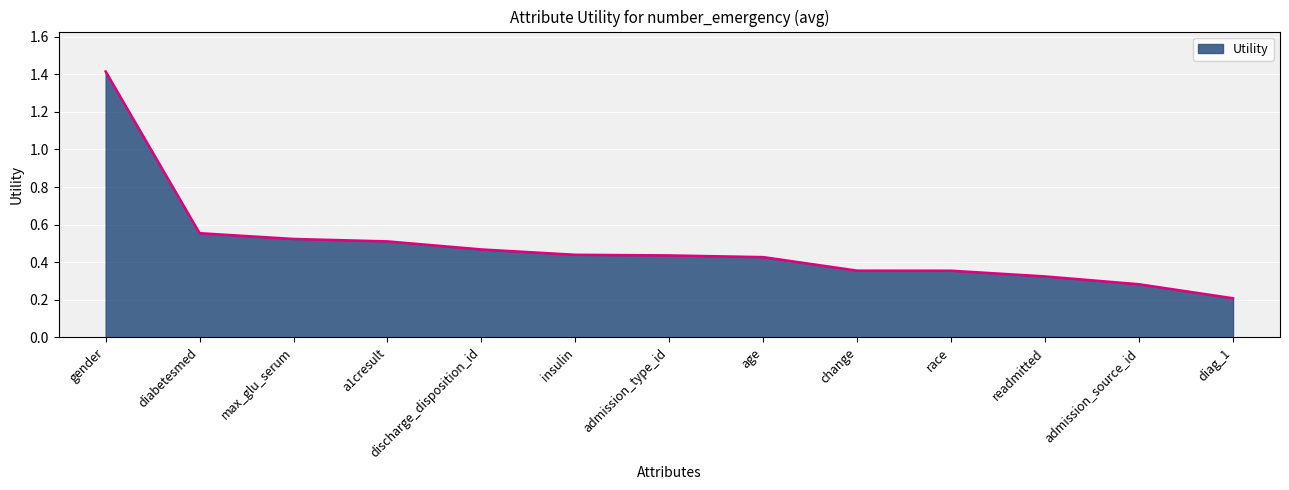

Which label corresponds to the smallest value in the chart?

diag_1